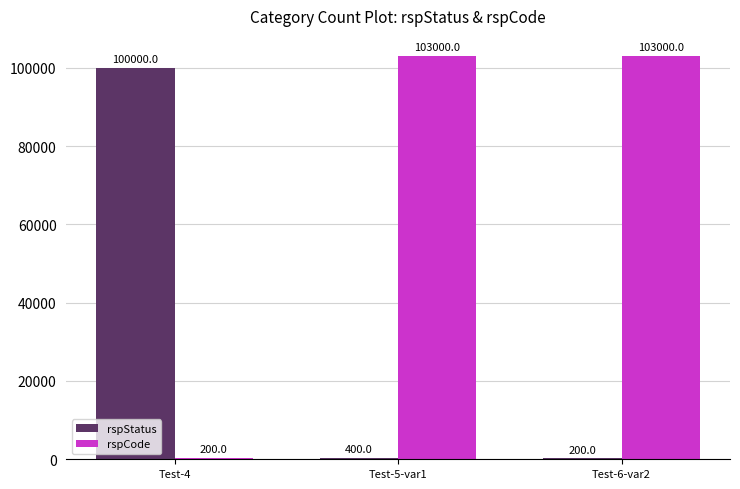

Which series has the largest total across all categories?

rspCode